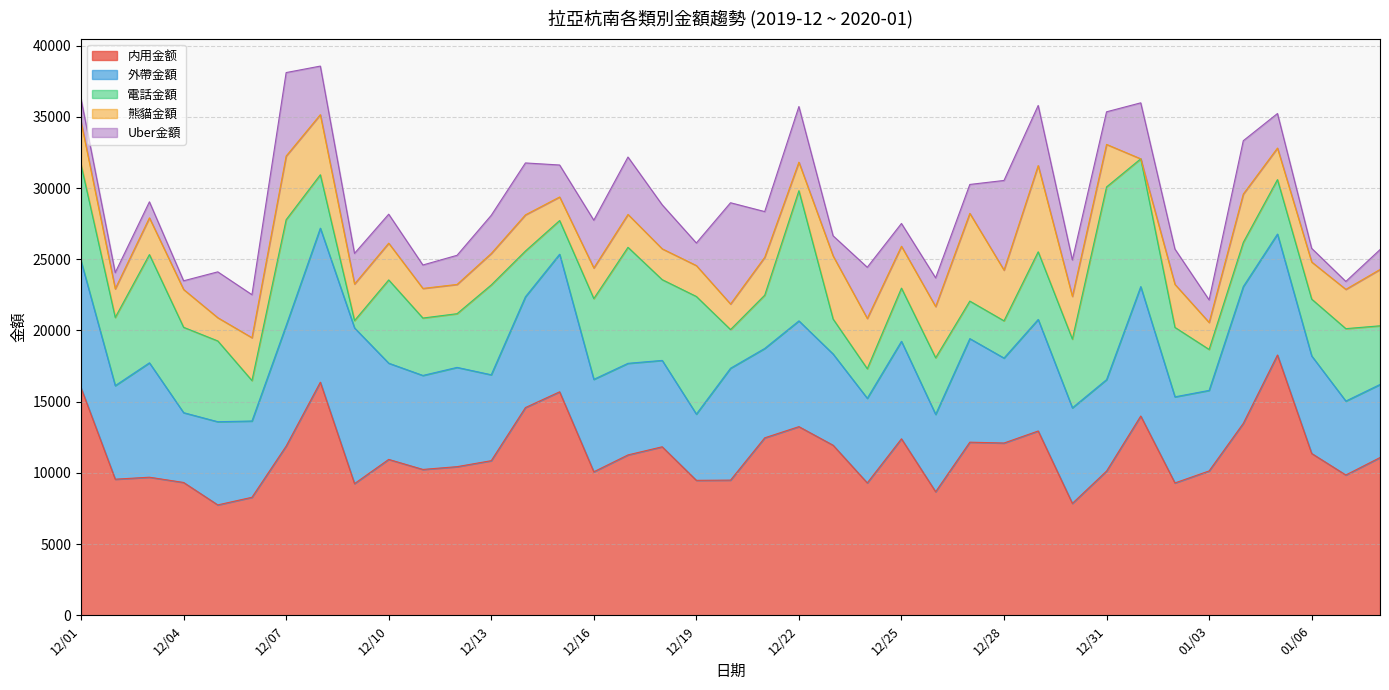

What is the difference between the maximum and second lowest values in the 外帶金額 series?

6029